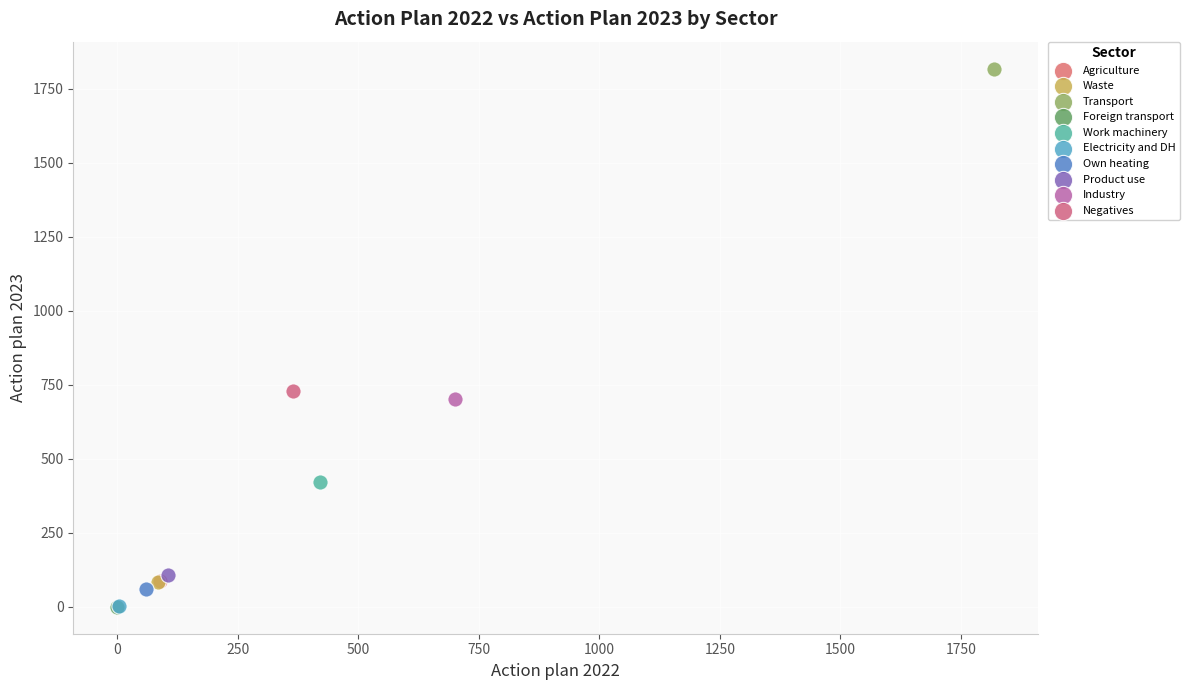

What are all the series names shown in the legend?

Agriculture, Waste, Transport, Foreign transport, Work machinery, Electricity and DH, Own heating, Product use, Industry, Negatives